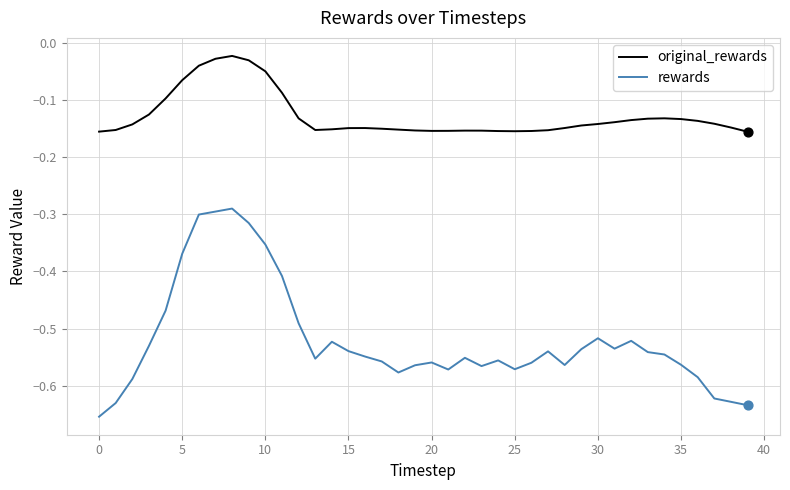

Rank the series by their maximum value, from highest to lowest.

original_rewards, rewards